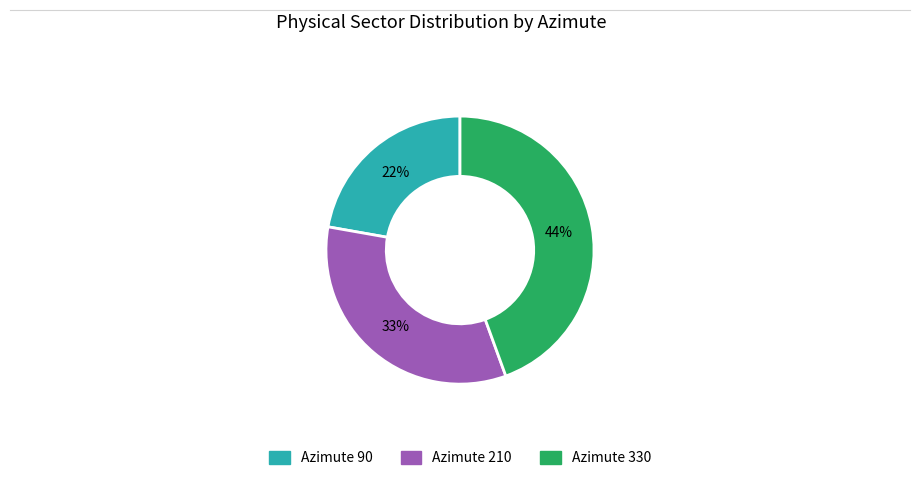

How many slices are in this pie chart?

3